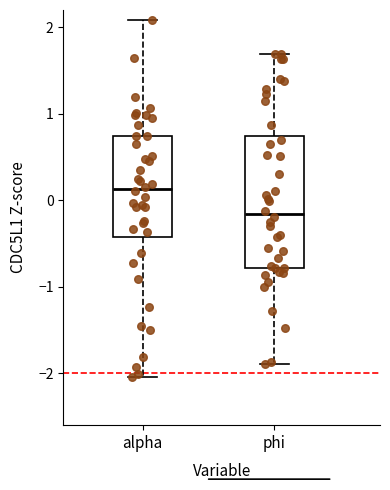

Where does the upper whisker of the box for alpha end on the y-axis? The values are not printed on the chart, so give them approximately, as read against the axis.

2.1